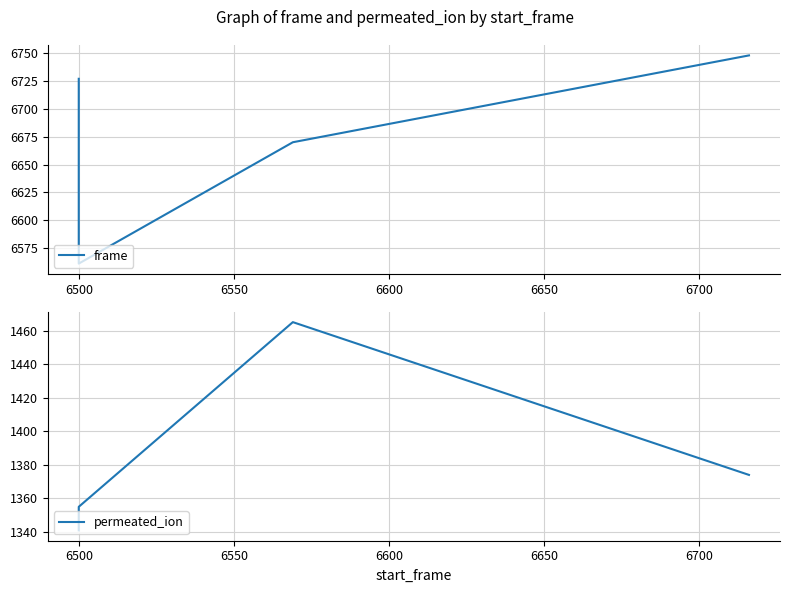

What are all the series names shown in the legend?

frame, permeated_ion